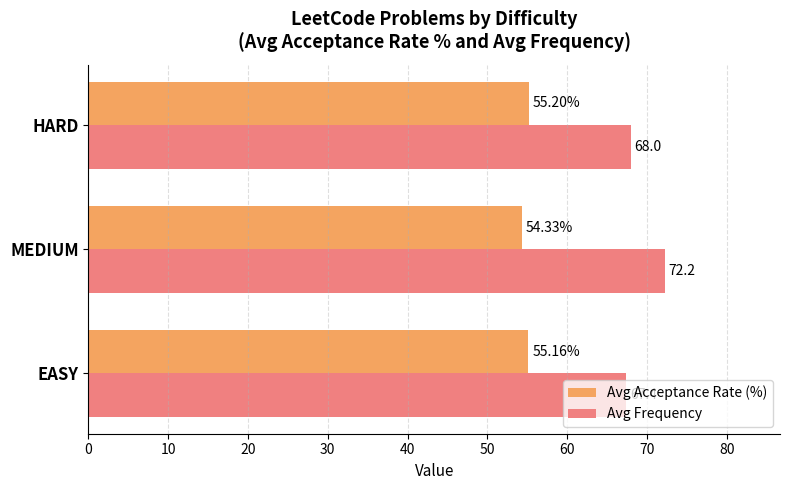

Which category has the lowest value in the Avg Acceptance Rate (%) series?

MEDIUM